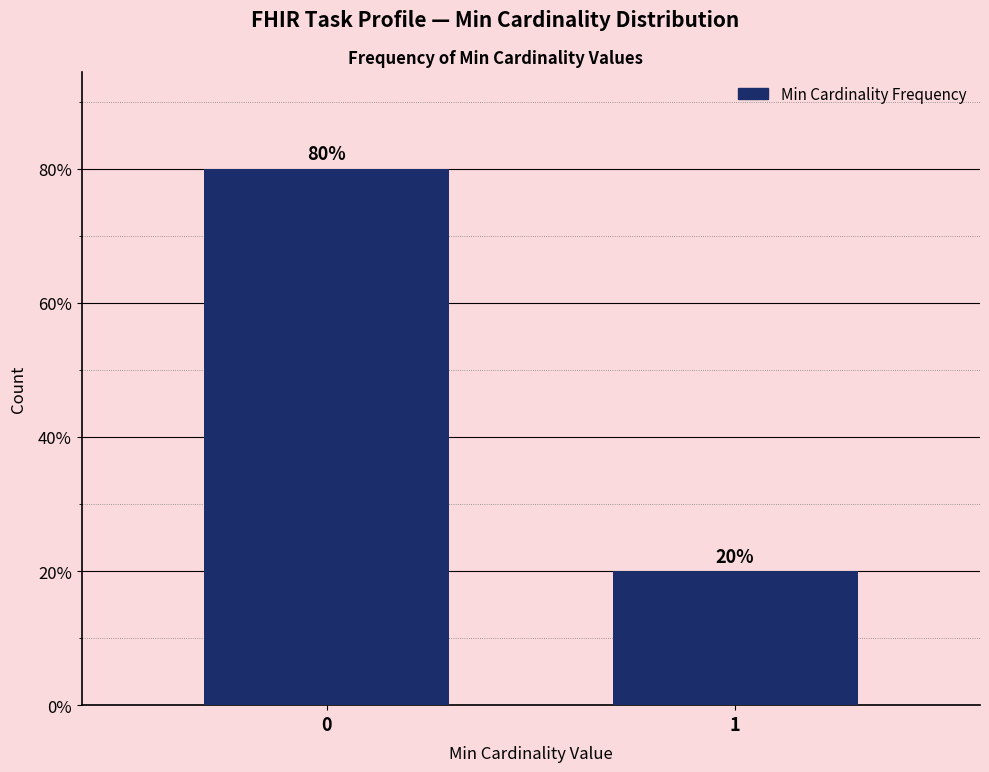

Reading left to right, transcribe all the data shown in this chart.

0=80	1=20